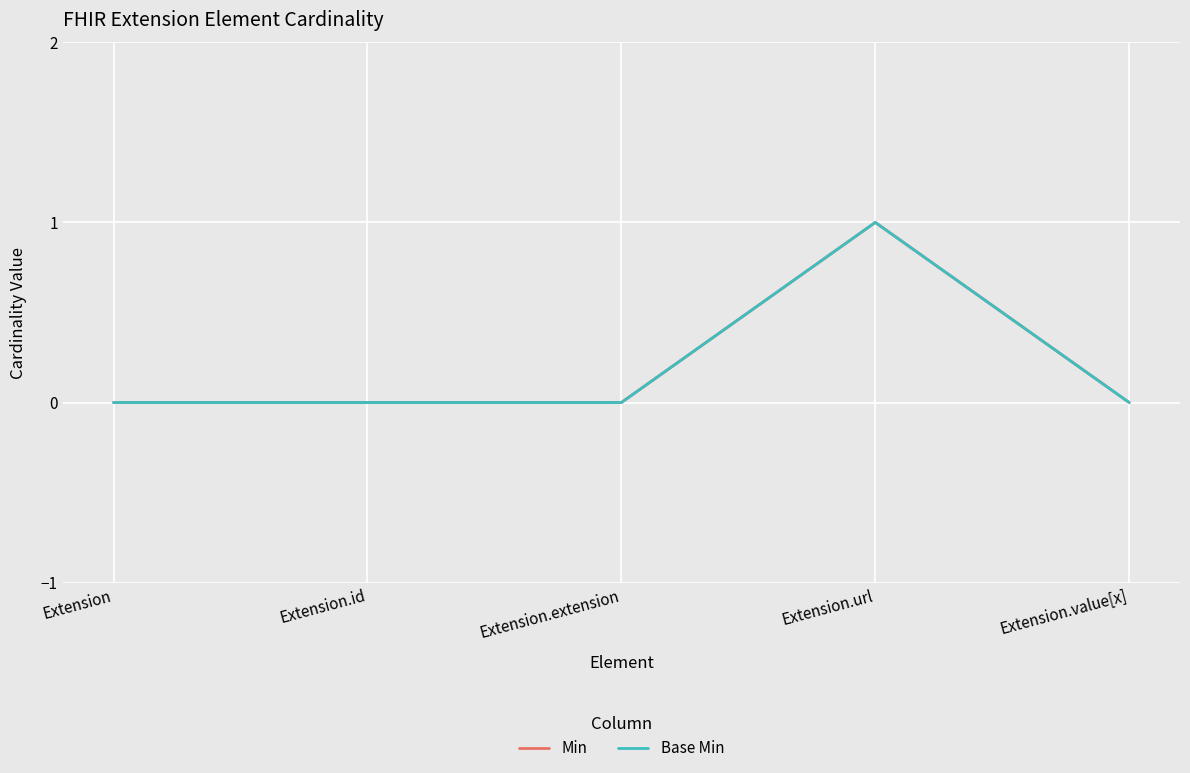

Is this an area chart (filled region under the line)?

No